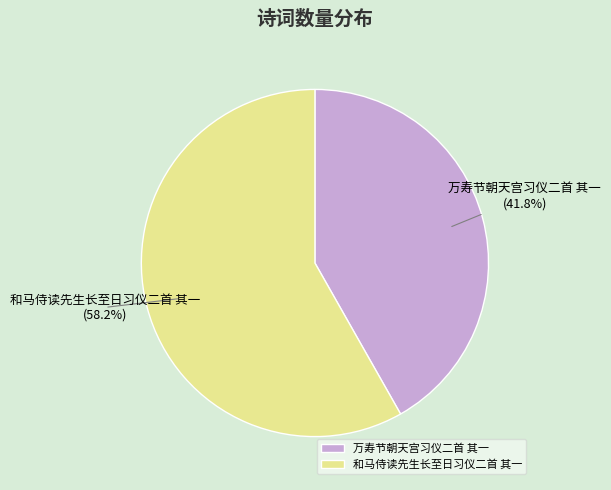

What is the largest slice in the pie chart?

和马侍读先生长至日习仪二首 其一